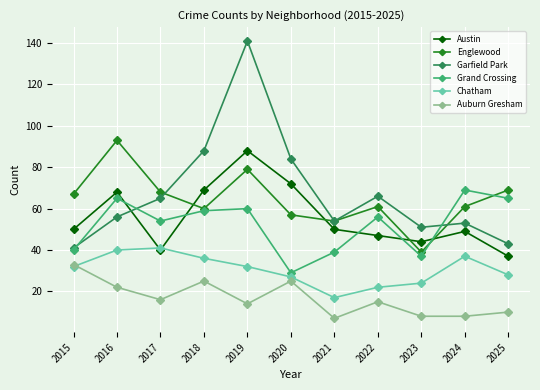

What is the difference between the Englewood values at 2020 and 2025?

12